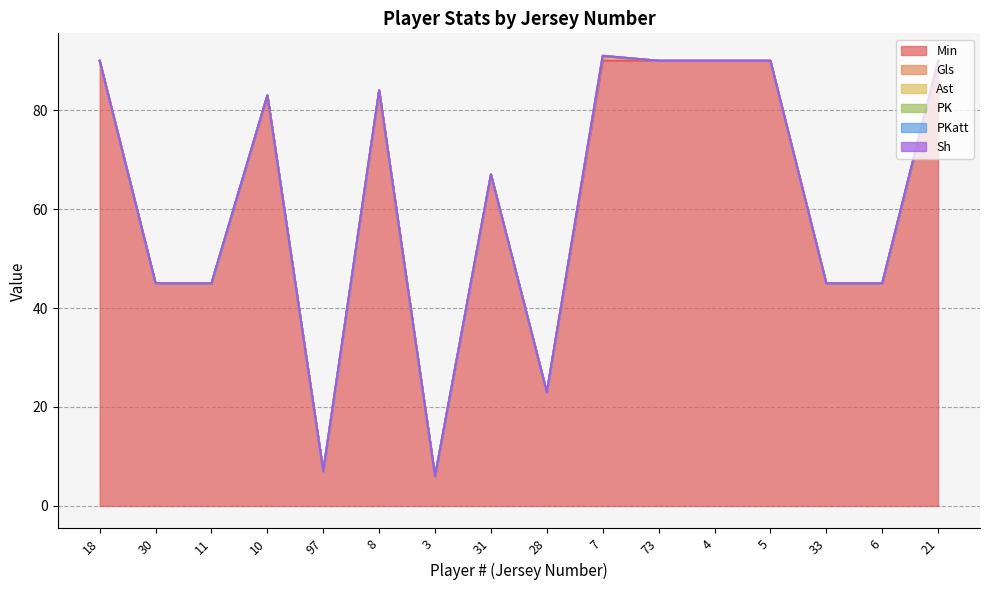

The value of Min at 73 is 18. True or false?

False